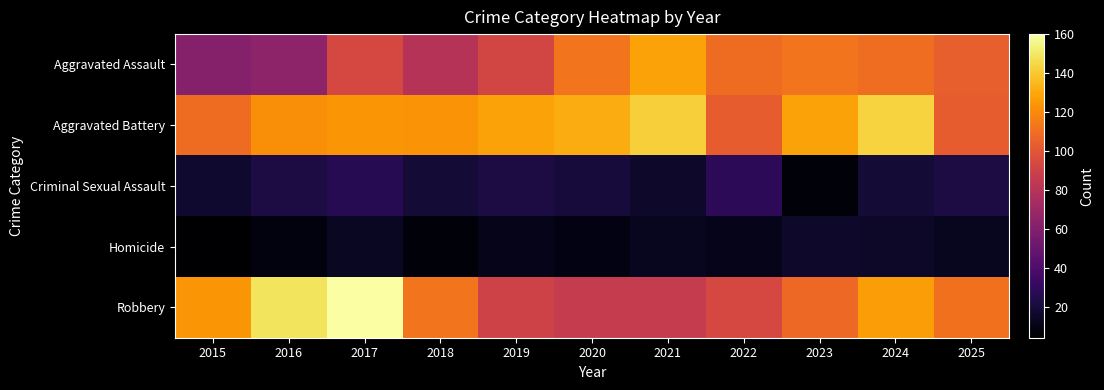

Reading right to left, what are all the values shown in this chart?

Aggravated Assault: 2025=104	2024=110	2023=112	2022=109	2021=128	2020=112	2019=92	2018=80	2017=93	2016=64	2015=61
Aggravated Battery: 2025=103	2024=143	2023=128	2022=103	2021=142	2020=131	2019=128	2018=123	2017=124	2016=121	2015=109
Criminal Sexual Assault: 2025=22	2024=19	2023=7	2022=28	2021=16	2020=20	2019=22	2018=19	2017=26	2016=22	2015=17
Homicide: 2025=13	2024=15	2023=16	2022=11	2021=13	2020=9	2019=11	2018=7	2017=14	2016=8	2015=4
Robbery: 2025=111	2024=126	2023=108	2022=93	2021=86	2020=86	2019=90	2018=112	2017=160	2016=149	2015=124